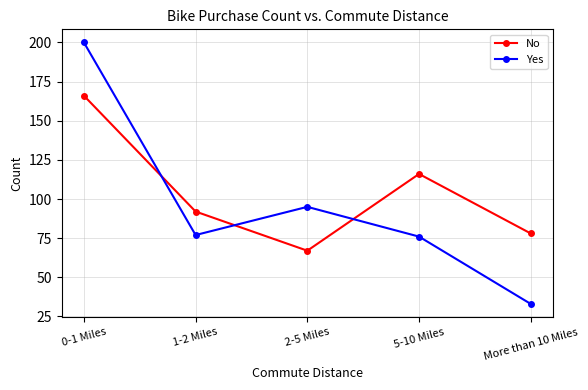

Where does the Yes series first go above 77?

0-1 Miles